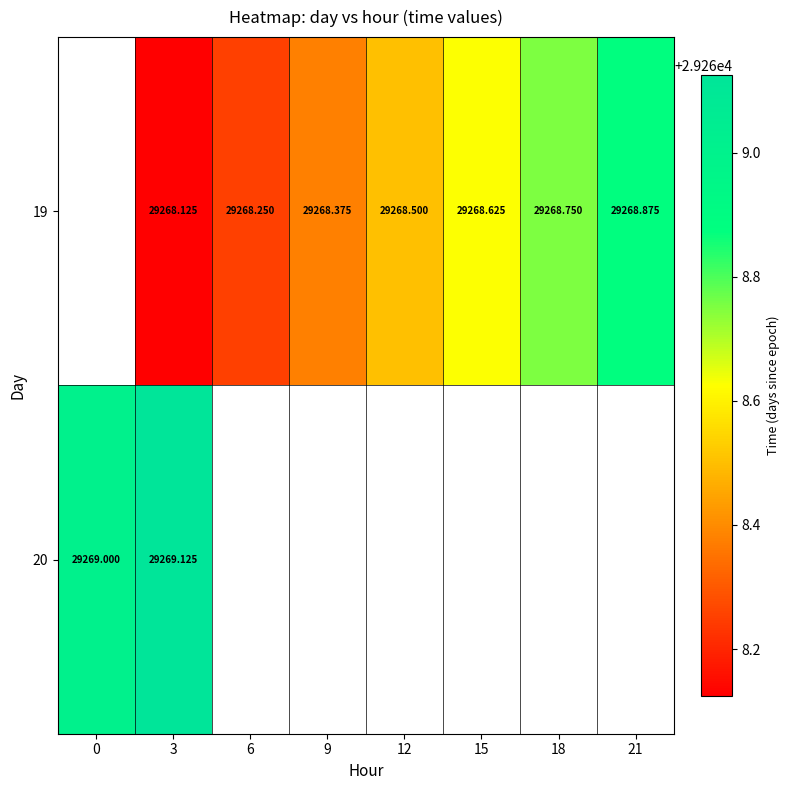

How many values in 19 are above zero?

7